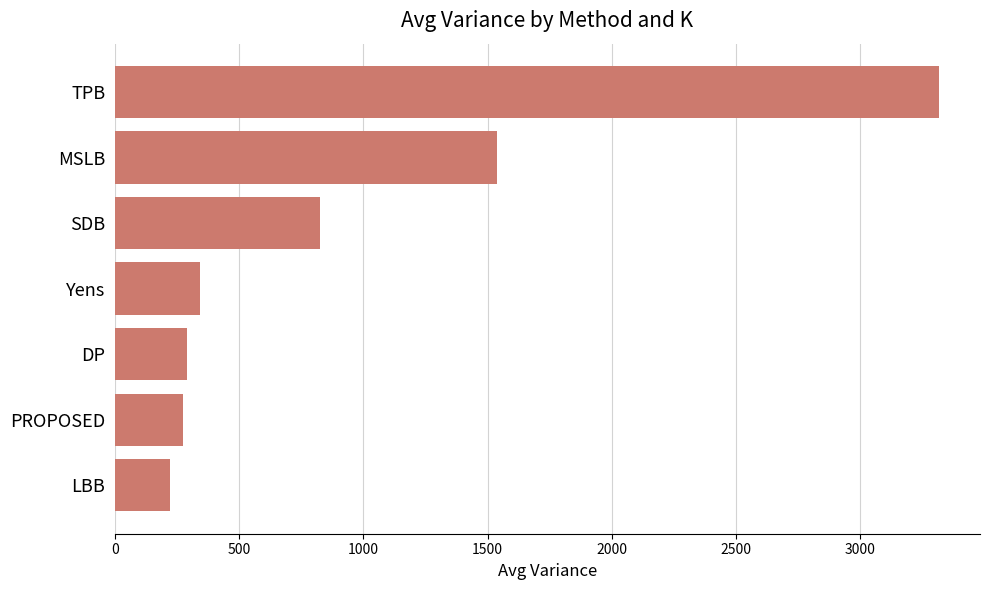

True or false: the data shows 87.6 at PROPOSED.

False